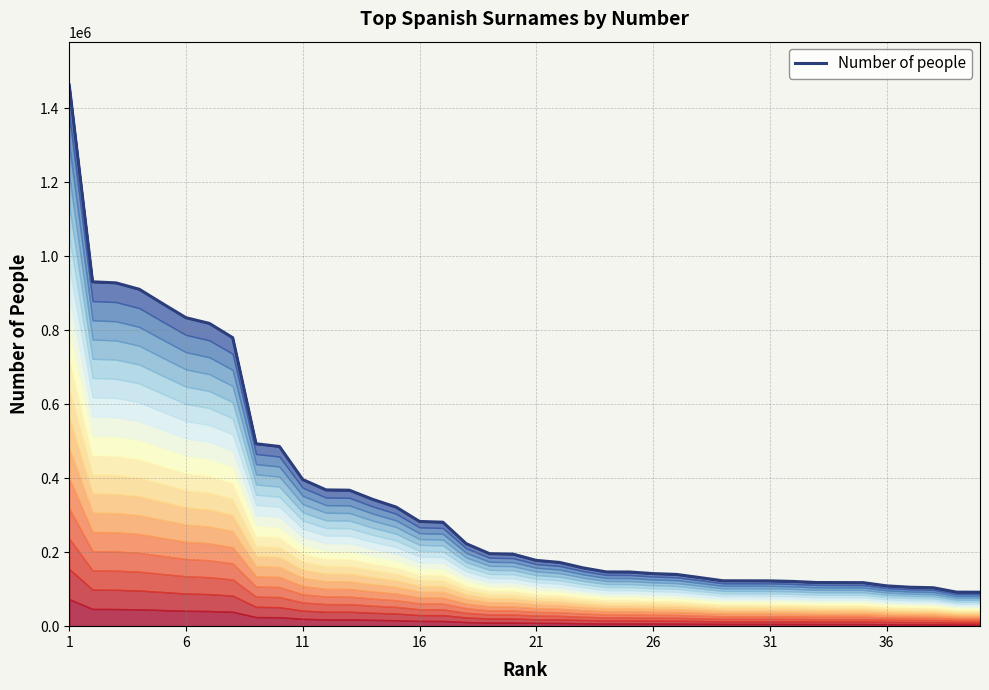

Reading left to right, transcribe all the data shown in this chart.

1462696	930659	927819	910545	871745	833665	818322	779666	492977	485649	396237	368259	367446	342548	321848	282983	281024	222901	195913	194767	177788	172278	157637	146602	146394	142066	139877	131371	122652	122585	122459	120909	118018	117804	117612	108948	105273	103886	91974	91758